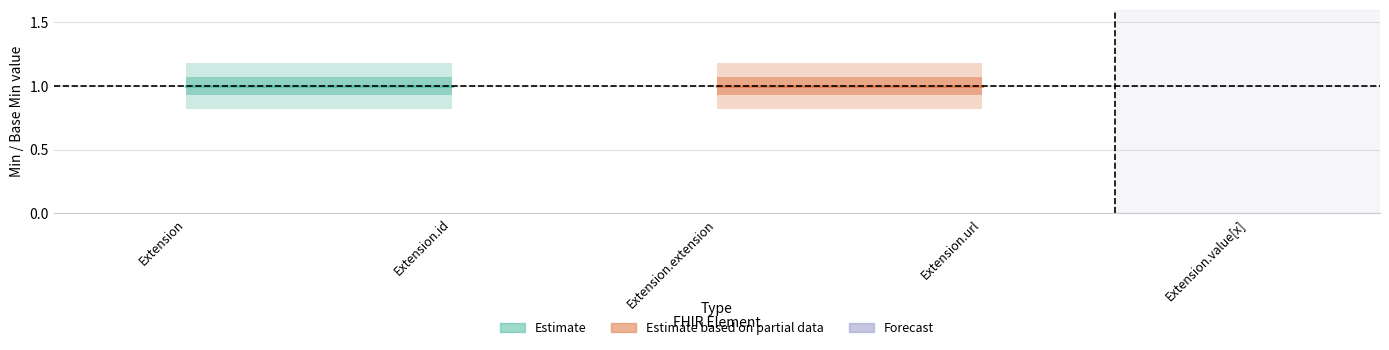

What is the difference between the maximum and minimum values in the Min series?

1